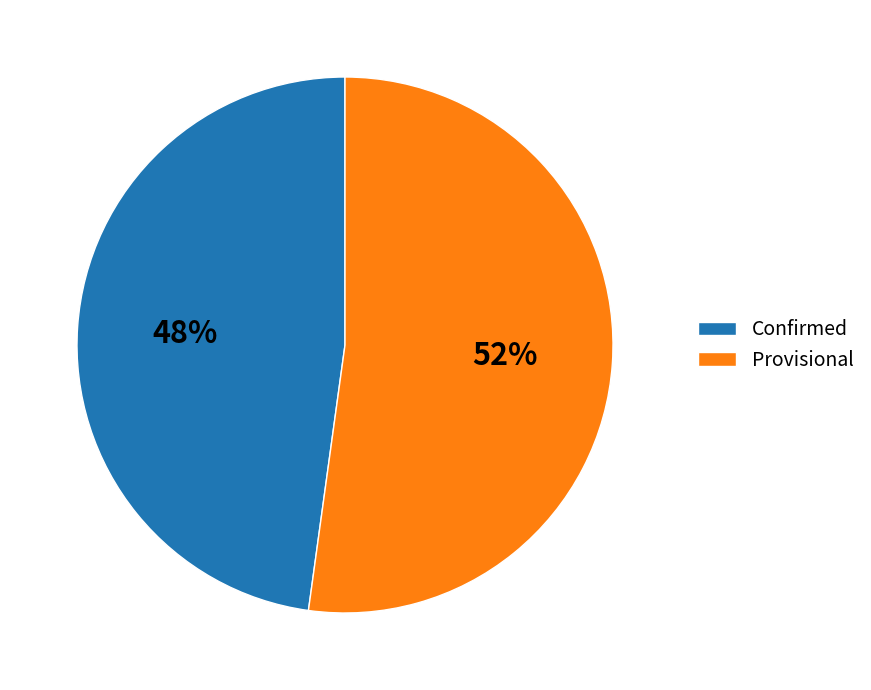

What is the ratio of the value at Provisional to the value at Confirmed?

1.1